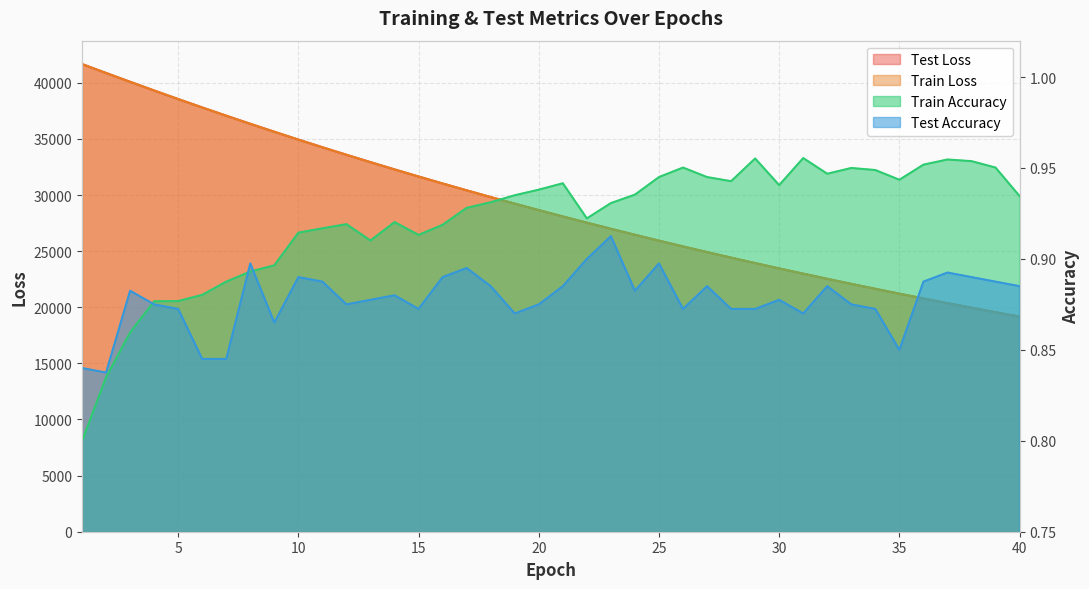

Rank the series at 33 from highest to lowest value.

test_loss, train_loss, train_accuracy, test_accuracy